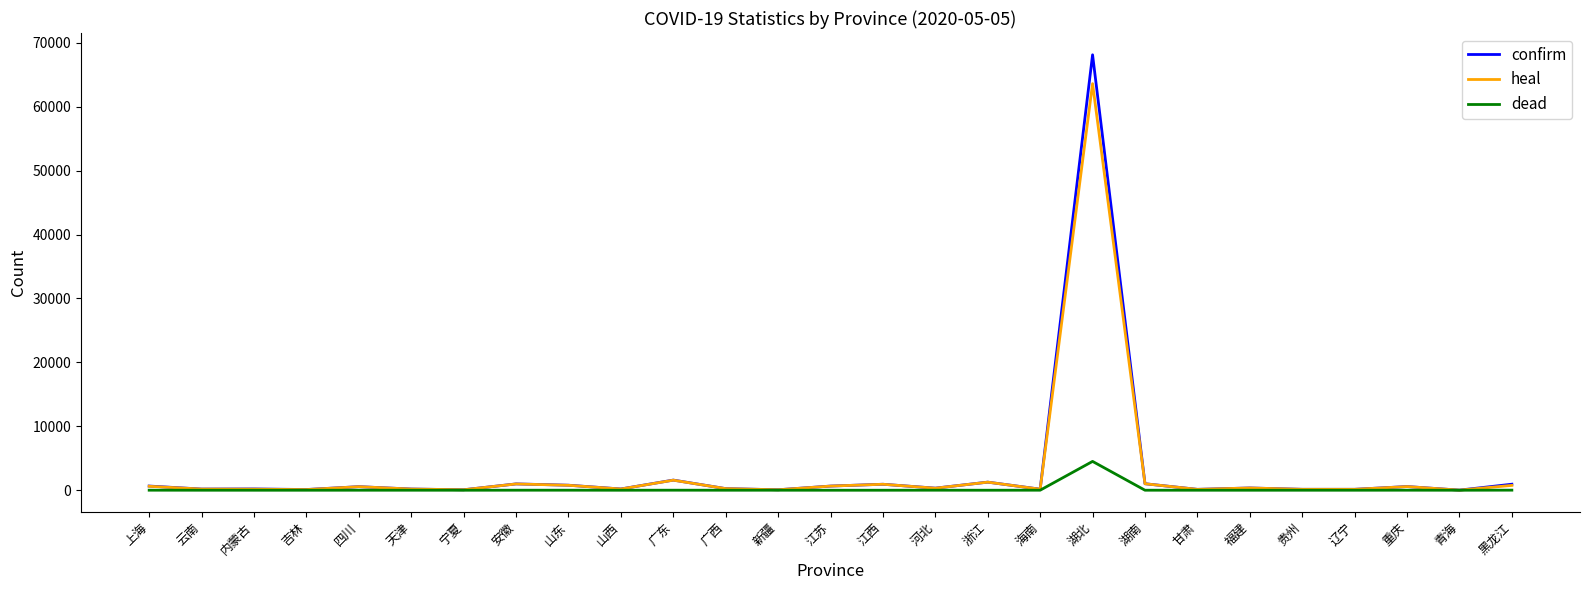

At which category is the sum across all series the highest?

湖北